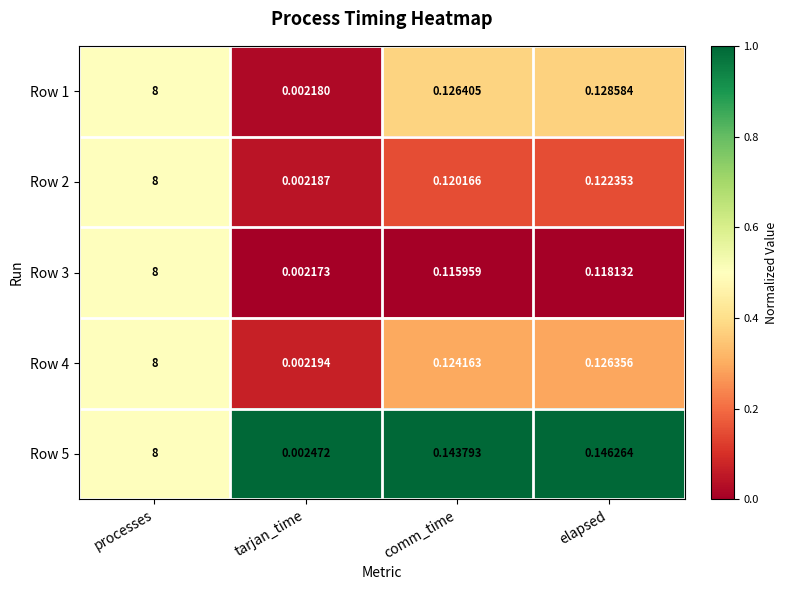

At which category is the sum across all series the highest?

processes